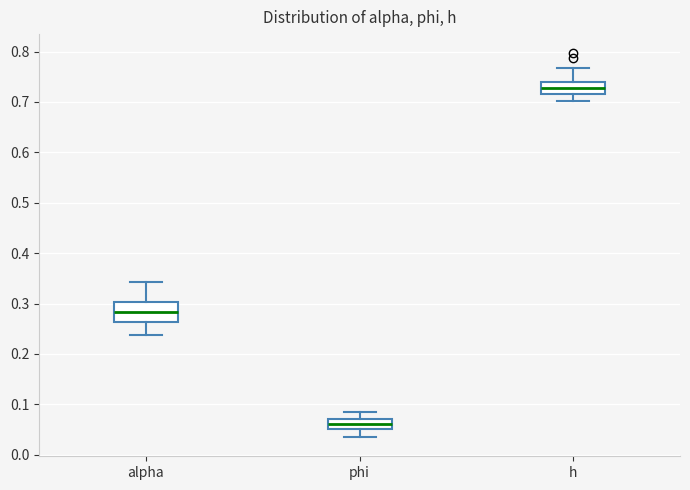

Reading left to right, transcribe this box plot: for each box, give where its median line is, the range the box spans, and where its two whiskers end, as read against the y-axis. The values are not printed on the chart, so give them approximately, as read against the axis.

alpha: median 0.28, box 0.26 to 0.30, whiskers 0.24 to 0.34
phi: median 0.06, box 0.05 to 0.07, whiskers 0.04 to 0.08
h: median 0.73, box 0.72 to 0.74, whiskers 0.70 to 0.77